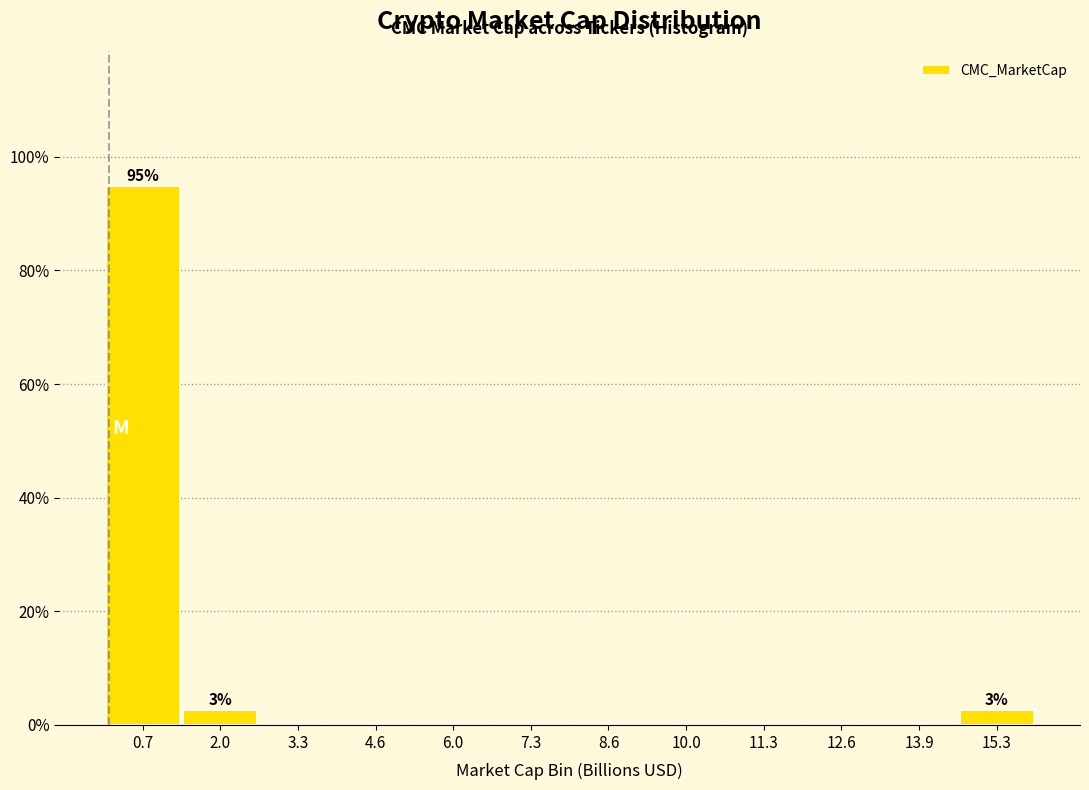

Over which range of the x-axis is the bar tallest?

0.0 to 1.4